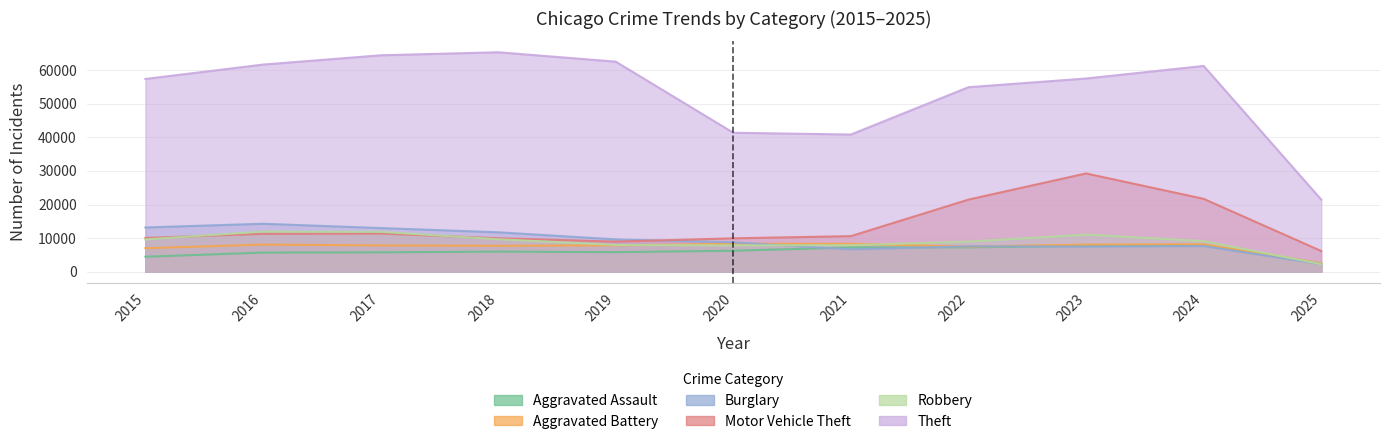

At how many categories does at least one series exceed 56283?

7